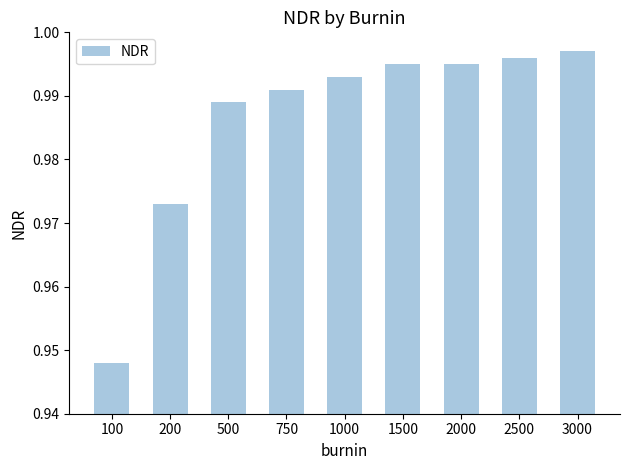

Where is the data nearest to the value 0?

100